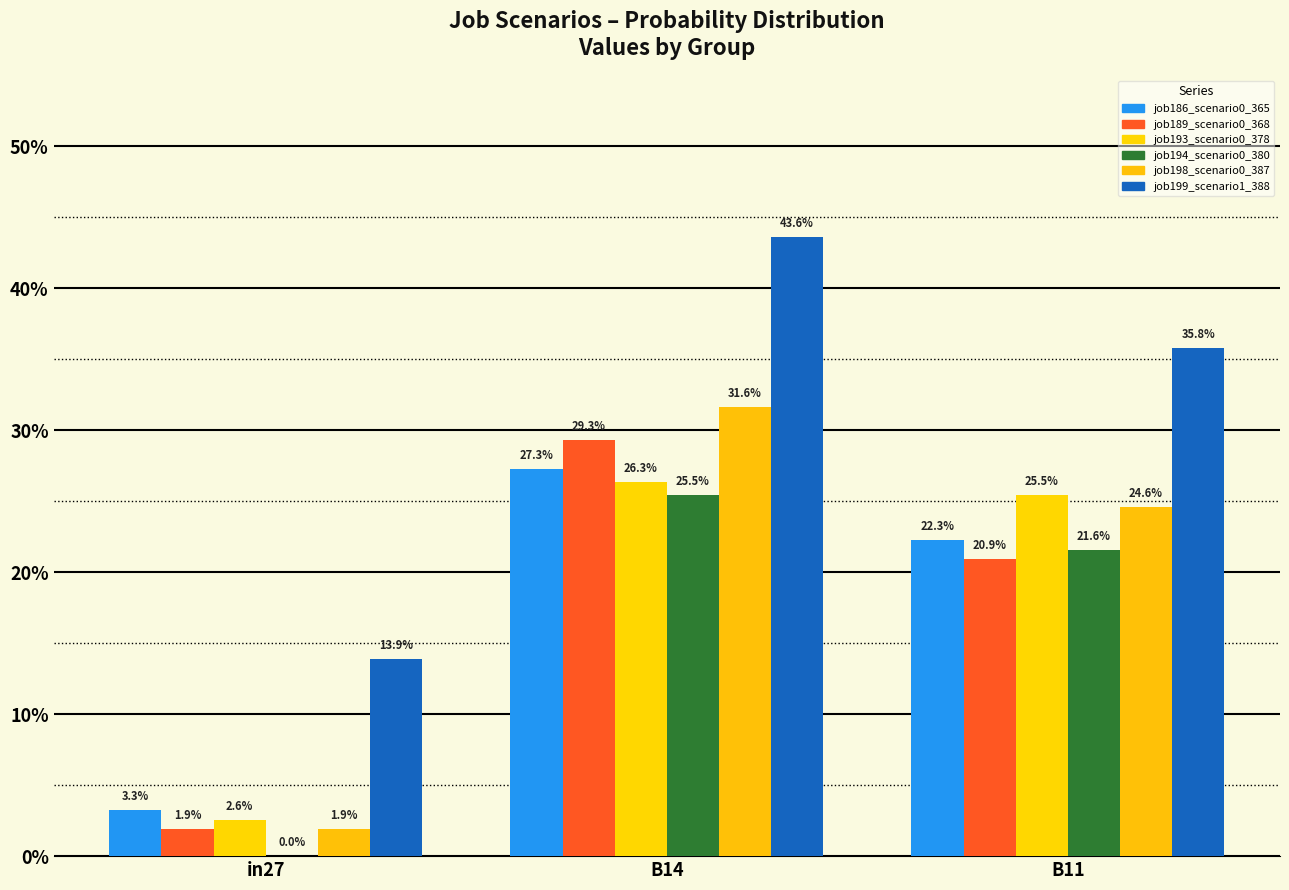

What is the value of the job186_scenario0_365 bar at the 2nd from the left?

0.3